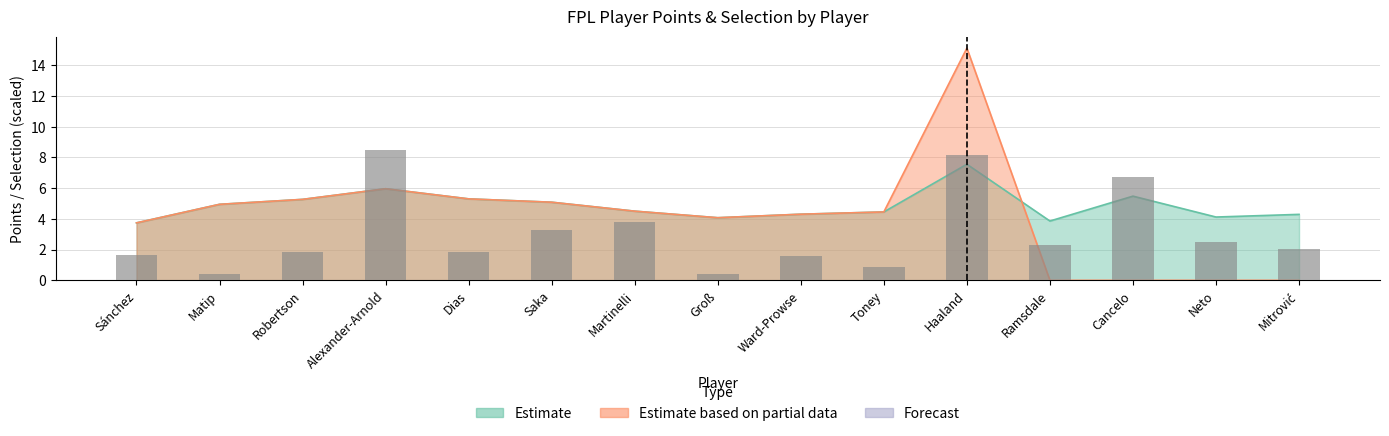

What is the smallest value displayed?

0.4